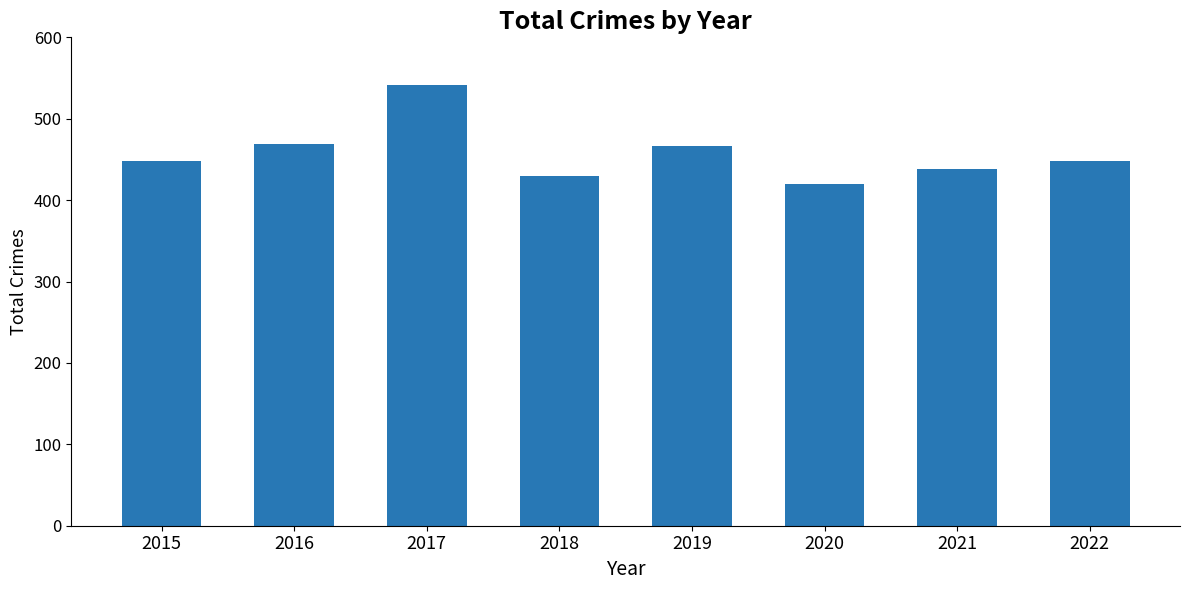

What is the smallest value displayed?

420